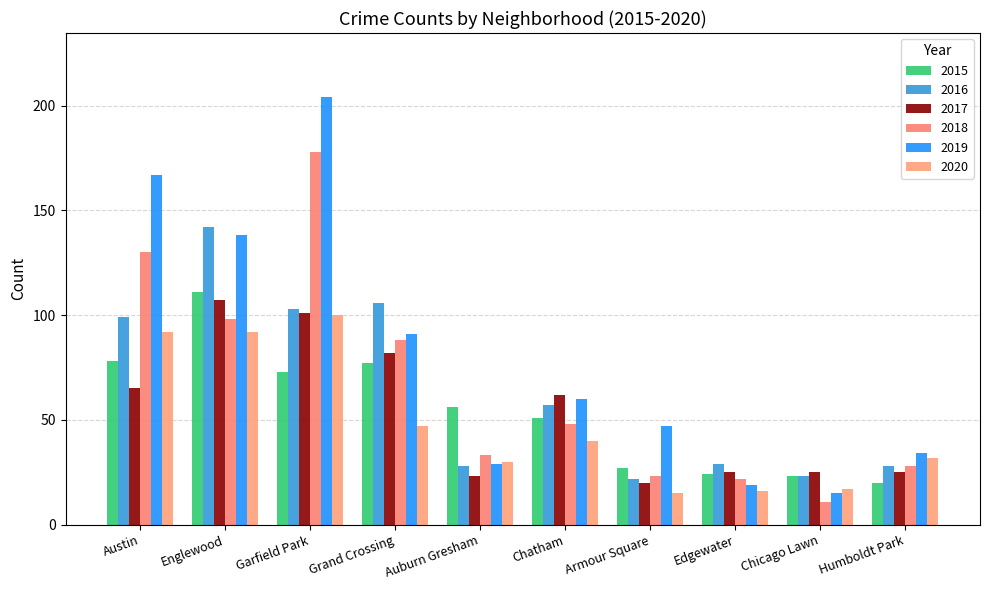

Is the value of 2018 at Chicago Lawn greater than the value of 2015 at Austin?

No